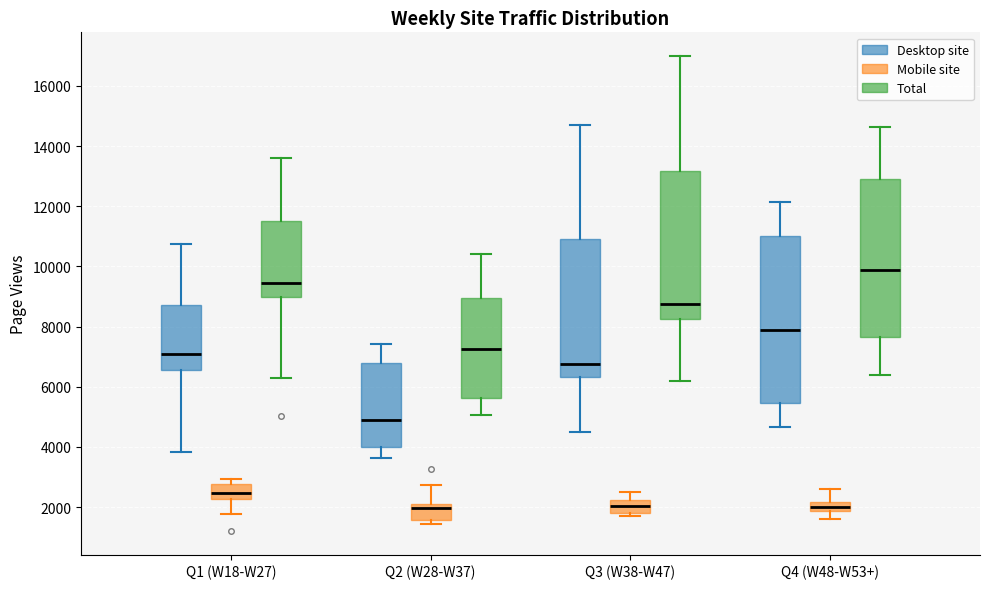

Reading left to right, read every box against the y-axis: the position of its median line, the range the box covers, and the ends of its whiskers. The values are not printed on the chart, so give them approximately, as read against the axis.

Q1 (W18-W27) (Desktop site): median 7000, box 6600 to 8800, whiskers 3800 to 10800
Q1 (W18-W27) (Mobile site): median 2400, box 2200 to 2800, whiskers 1800 to 3000
Q1 (W18-W27) (Total): median 9400, box 9000 to 11400, whiskers 6200 to 13600
Q2 (W28-W37) (Desktop site): median 4800, box 4000 to 6800, whiskers 3600 to 7400
Q2 (W28-W37) (Mobile site): median 2000, box 1600 to 2200, whiskers 1400 to 2800
Q2 (W28-W37) (Total): median 7200, box 5600 to 9000, whiskers 5000 to 10400
Q3 (W38-W47) (Desktop site): median 6800, box 6400 to 11000, whiskers 4400 to 14600
Q3 (W38-W47) (Mobile site): median 2000, box 1800 to 2200, whiskers 1800 (just below the box's lower edge) to 2600
Q3 (W38-W47) (Total): median 8800, box 8200 to 13200, whiskers 6200 to 17000
Q4 (W48-W53+) (Desktop site): median 7800, box 5400 to 11000, whiskers 4600 to 12200
Q4 (W48-W53+) (Mobile site): median 2000, box 1800 to 2200, whiskers 1600 to 2600
Q4 (W48-W53+) (Total): median 9800, box 7600 to 12800, whiskers 6400 to 14600